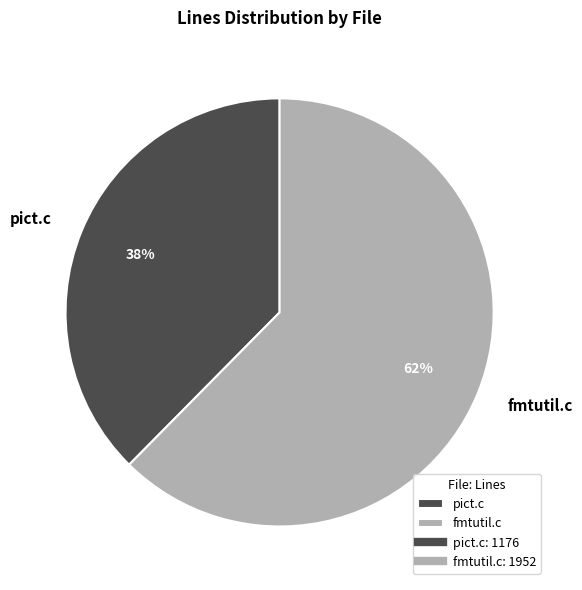

What percentage is the fmtutil.c slice, to the nearest percent?

62%